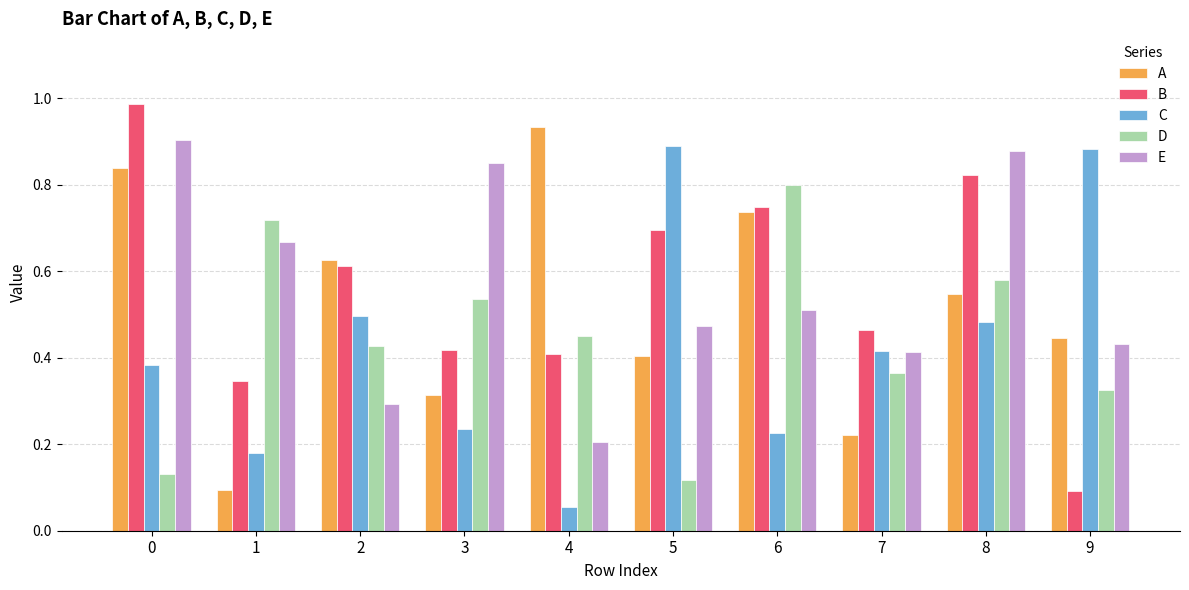

How many categories are shown in the chart?

10